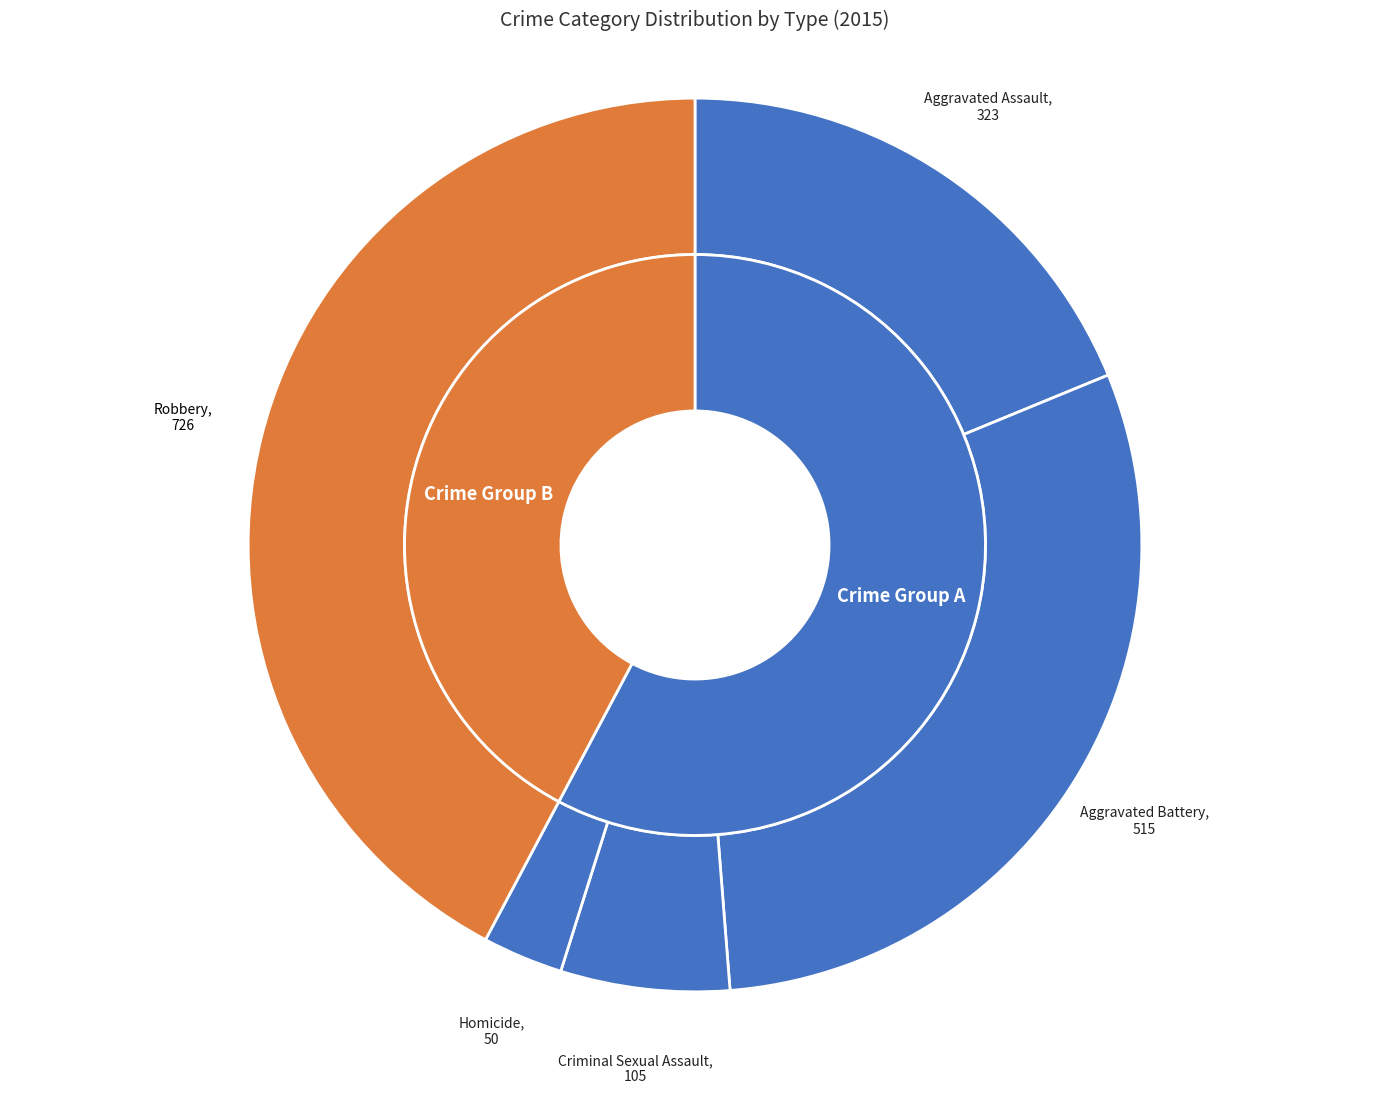

Is there a majority slice in this chart?

No